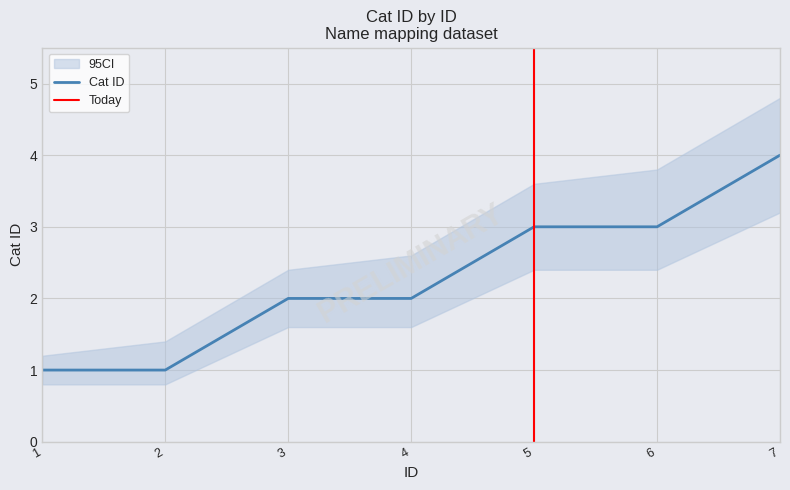

Which has a higher value, 2 or 1?

2